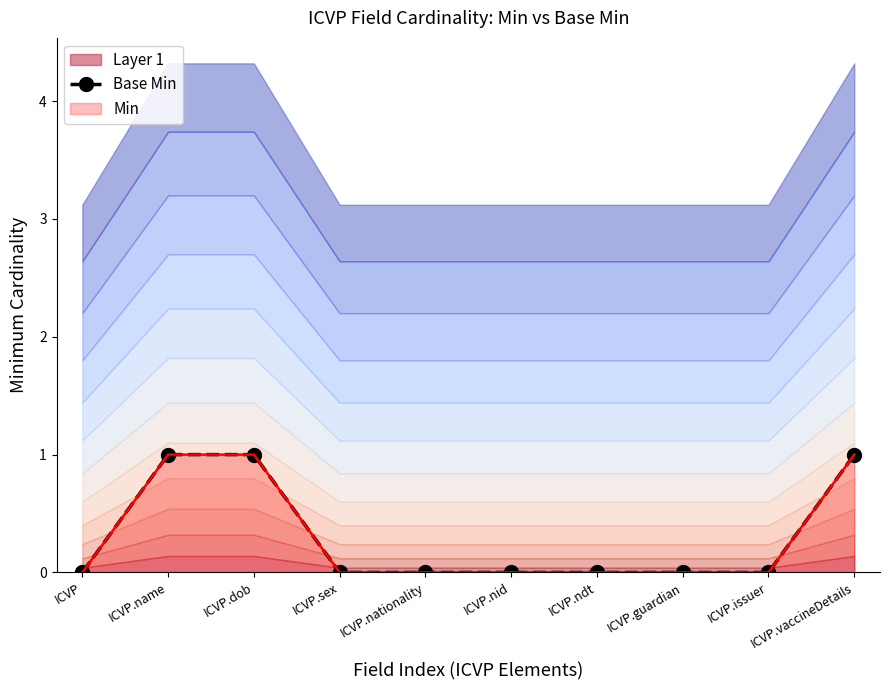

Which category has the lowest value across all series?

ICVP